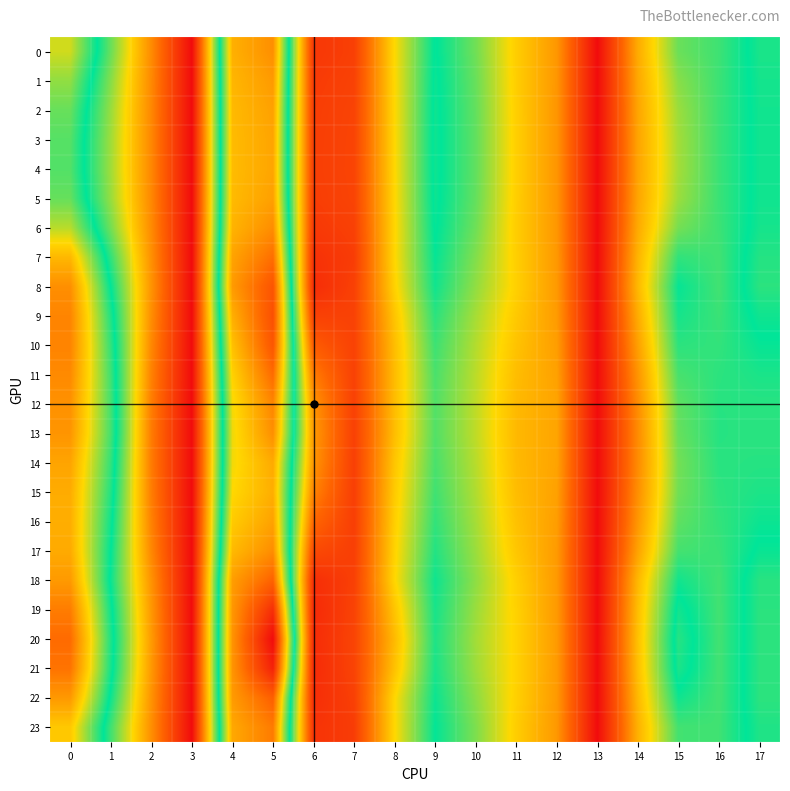

Reading left to right, transcribe all the data shown in this chart.

0: 0=17.8	1=12.1	2=6.2	3=0.0	4=20.3	5=21.6	6=2.3	7=2.7	8=9.3	9=14.1	10=11.9	11=8.9	12=6.7	13=0.0	14=7.5	15=12.0	16=12.9	17=14.4
1: 0=16.6	1=11.6	2=6.1	3=0.0	4=20.0	5=21.1	6=2.4	7=2.8	8=9.3	9=14.2	10=12.1	11=8.9	12=6.6	13=0.0	14=7.3	15=11.5	16=12.9	17=14.4
2: 0=15.9	1=11.2	2=6.1	3=0.0	4=19.9	5=20.9	6=2.6	7=2.9	8=9.3	9=14.2	10=12.2	11=8.9	12=6.6	13=0.0	14=7.2	15=11.2	16=12.9	17=14.3
3: 0=15.5	1=11.1	2=6.1	3=0.0	4=19.8	5=20.7	6=2.6	7=2.9	8=9.3	9=14.2	10=12.2	11=8.9	12=6.6	13=0.0	14=7.2	15=11.0	16=12.9	17=14.3
4: 0=15.5	1=11.1	2=6.1	3=0.0	4=19.8	5=20.7	6=2.6	7=2.9	8=9.3	9=14.2	10=12.2	11=8.9	12=6.6	13=0.0	14=7.2	15=11.0	16=12.9	17=14.3
5: 0=15.8	1=11.2	2=6.1	3=0.0	4=19.8	5=20.9	6=2.6	7=2.9	8=9.2	9=14.2	10=12.2	11=8.9	12=6.6	13=0.0	14=7.2	15=11.2	16=12.9	17=14.3
6: 0=17.3	1=11.9	2=6.2	3=0.0	4=20.1	5=21.7	6=2.3	7=2.7	8=9.2	9=14.1	10=12.0	11=8.9	12=6.7	13=0.0	14=7.5	15=11.8	16=12.9	17=14.4
7: 0=20.0	1=13.1	2=6.4	3=0.0	4=20.8	5=22.9	6=2.0	7=2.5	8=9.2	9=13.9	10=11.6	11=8.9	12=6.7	13=0.0	14=7.8	15=13.1	16=12.8	17=14.6
8: 0=21.6	1=14.0	2=6.6	3=0.0	4=21.1	5=24.2	6=1.7	7=2.7	8=9.1	9=13.7	10=11.3	11=9.0	12=6.8	13=0.0	14=8.1	15=13.9	16=12.8	17=14.8
9: 0=22.0	1=14.6	2=6.3	3=0.0	4=20.3	5=24.4	6=2.7	7=2.8	8=8.5	9=13.2	10=11.0	11=8.7	12=6.8	13=0.0	14=7.5	15=13.6	16=12.9	17=14.3
10: 0=22.1	1=14.9	2=6.1	3=0.0	4=19.6	5=24.1	6=4.1	7=2.8	8=8.2	9=12.9	10=10.7	11=8.4	12=6.9	13=0.0	14=7.0	15=13.2	16=13.1	17=13.9
11: 0=21.8	1=15.1	2=5.8	3=0.0	4=18.9	5=23.0	6=5.6	7=2.8	8=8.2	9=12.6	10=10.6	11=8.2	12=7.1	13=0.0	14=6.6	15=12.7	16=13.2	17=13.5
12: 0=21.5	1=15.2	2=5.7	3=0.0	4=18.4	5=22.0	6=6.6	7=2.7	8=8.2	9=12.5	10=10.5	11=8.1	12=7.2	13=0.0	14=6.3	15=12.2	16=13.3	17=13.3
13: 0=21.4	1=15.2	2=5.6	3=0.0	4=18.3	5=21.6	6=6.8	7=2.7	8=8.2	9=12.5	10=10.5	11=8.0	12=7.2	13=0.0	14=6.2	15=12.1	16=13.3	17=13.2
14: 0=20.7	1=14.9	2=5.6	3=0.0	4=18.4	5=20.5	6=6.6	7=2.7	8=8.6	9=12.6	10=10.6	11=8.1	12=7.2	13=0.0	14=6.2	15=11.9	16=13.2	17=13.3
15: 0=20.4	1=14.6	2=5.7	3=0.0	4=18.6	5=20.4	6=5.9	7=2.6	8=8.8	9=12.8	10=10.8	11=8.2	12=7.1	13=0.0	14=6.4	15=11.9	16=13.2	17=13.5
16: 0=20.4	1=14.3	2=5.8	3=0.0	4=19.2	5=20.8	6=4.6	7=2.6	8=8.9	9=13.1	10=11.0	11=8.4	12=6.9	13=0.0	14=6.7	15=12.2	16=13.1	17=13.8
17: 0=20.5	1=14.0	2=6.1	3=0.0	4=19.9	5=21.7	6=3.2	7=2.6	8=9.1	9=13.3	10=11.2	11=8.6	12=6.8	13=0.0	14=7.2	15=12.7	16=12.9	17=14.1
18: 0=21.2	1=13.8	2=6.5	3=0.0	4=21.0	5=23.5	6=1.8	7=2.7	8=9.2	9=13.7	10=11.4	11=9.0	12=6.8	13=0.0	14=8.0	15=13.7	16=12.8	17=14.7
19: 0=22.4	1=14.3	2=6.7	3=0.0	4=21.3	5=26.1	6=1.6	7=2.8	8=8.5	9=13.5	10=11.2	11=9.0	12=6.8	13=0.0	14=8.3	15=14.3	16=12.8	17=14.7
20: 0=23.1	1=14.6	2=6.8	3=0.0	4=21.4	5=28.0	6=1.7	7=2.9	8=8.1	9=13.4	10=11.0	11=9.1	12=6.8	13=0.0	14=8.4	15=14.7	16=12.8	17=14.7
21: 0=22.7	1=14.4	2=6.8	3=0.0	4=21.4	5=26.8	6=1.6	7=2.9	8=8.4	9=13.5	10=11.1	11=9.1	12=6.8	13=0.0	14=8.3	15=14.5	16=12.8	17=14.8
22: 0=21.2	1=13.8	2=6.5	3=0.0	4=21.1	5=23.6	6=1.8	7=2.7	8=9.2	9=13.8	10=11.4	11=9.0	12=6.8	13=0.0	14=8.1	15=13.7	16=12.8	17=14.8
23: 0=19.3	1=12.8	2=6.4	3=0.0	4=20.6	5=22.4	6=2.1	7=2.5	8=9.3	9=13.9	10=11.7	11=8.9	12=6.7	13=0.0	14=7.7	15=12.8	16=12.8	17=14.6